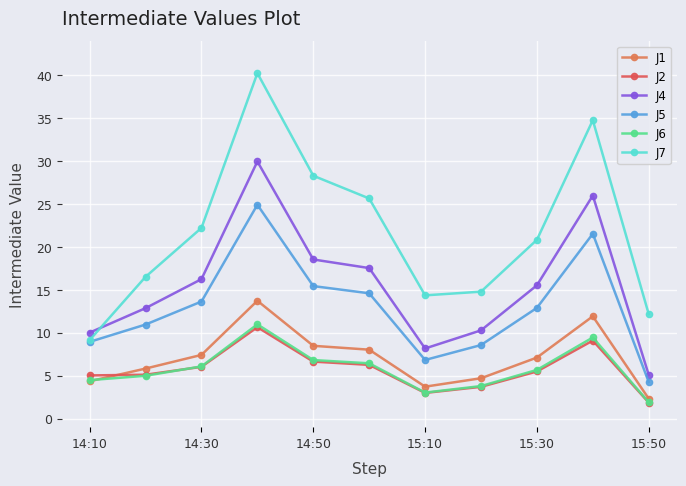

Does the chart have visible grid lines?

Yes